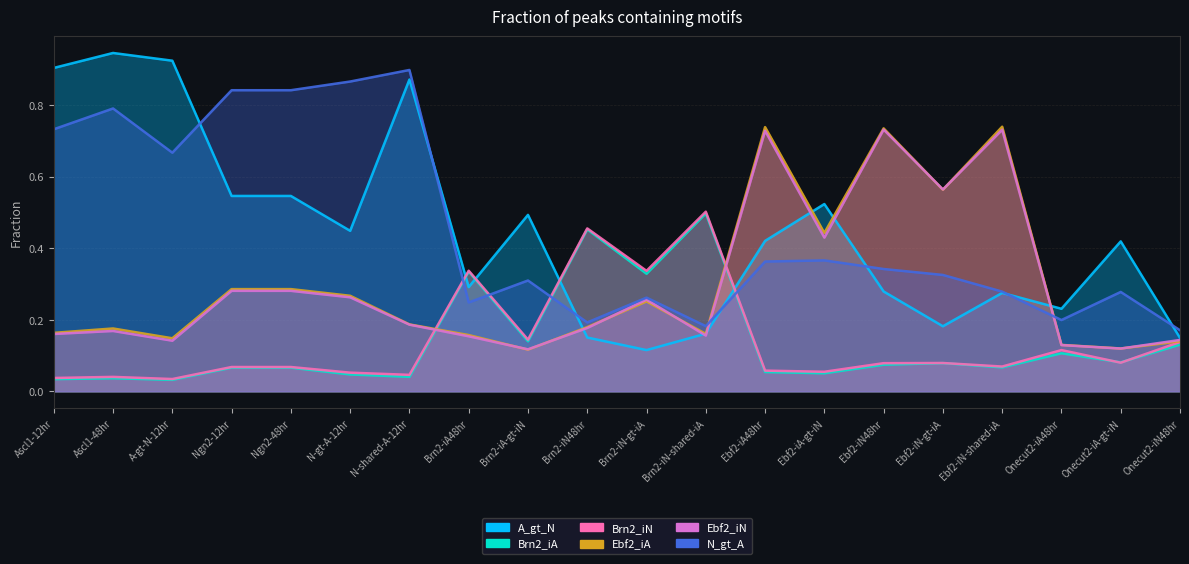

What is the difference between the maximum and minimum values in the Ebf2_iN series?

0.6